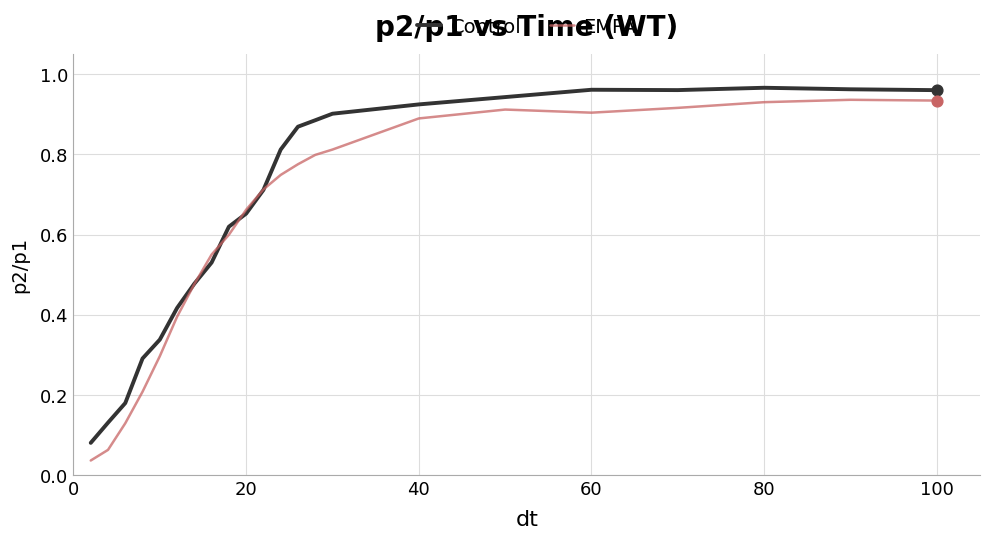

At how many categories does at least one series exceed 0?

22